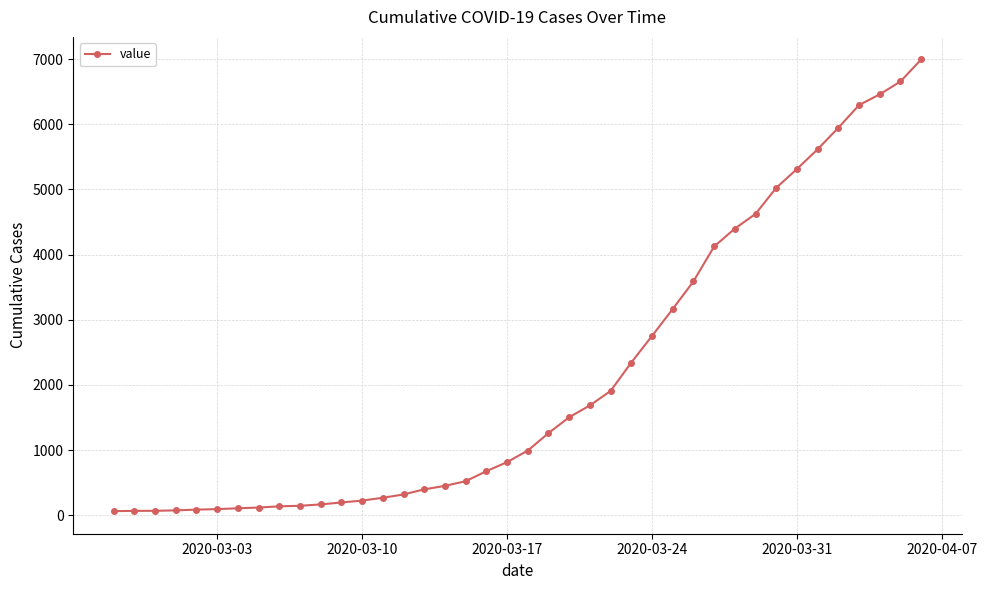

What is the sum of all values?

85677